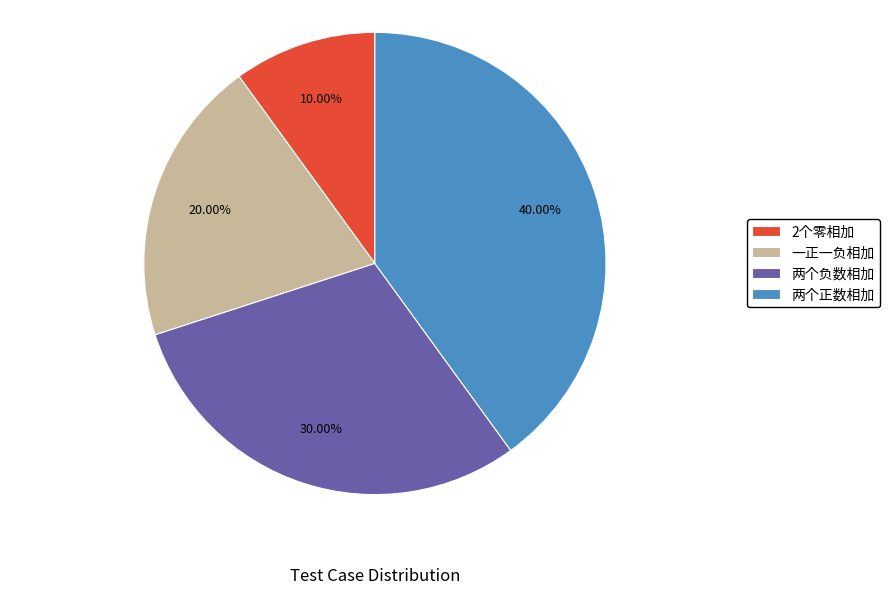

What is the ratio of the value at 2个零相加 to the value at 一正一负相加?

0.5